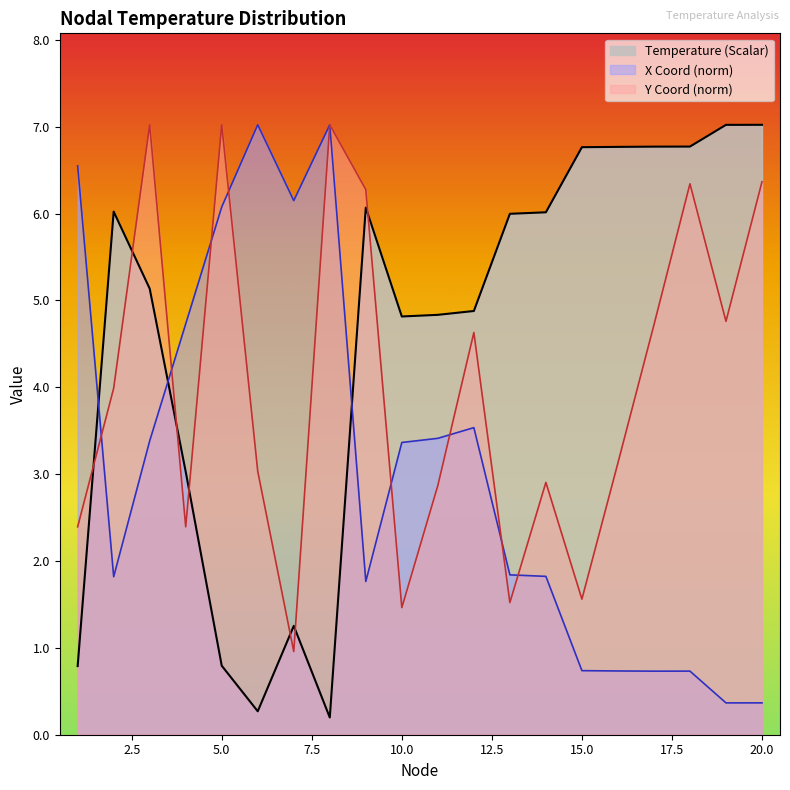

Which series has the largest range (max minus min)?

Temperature (Scalar)